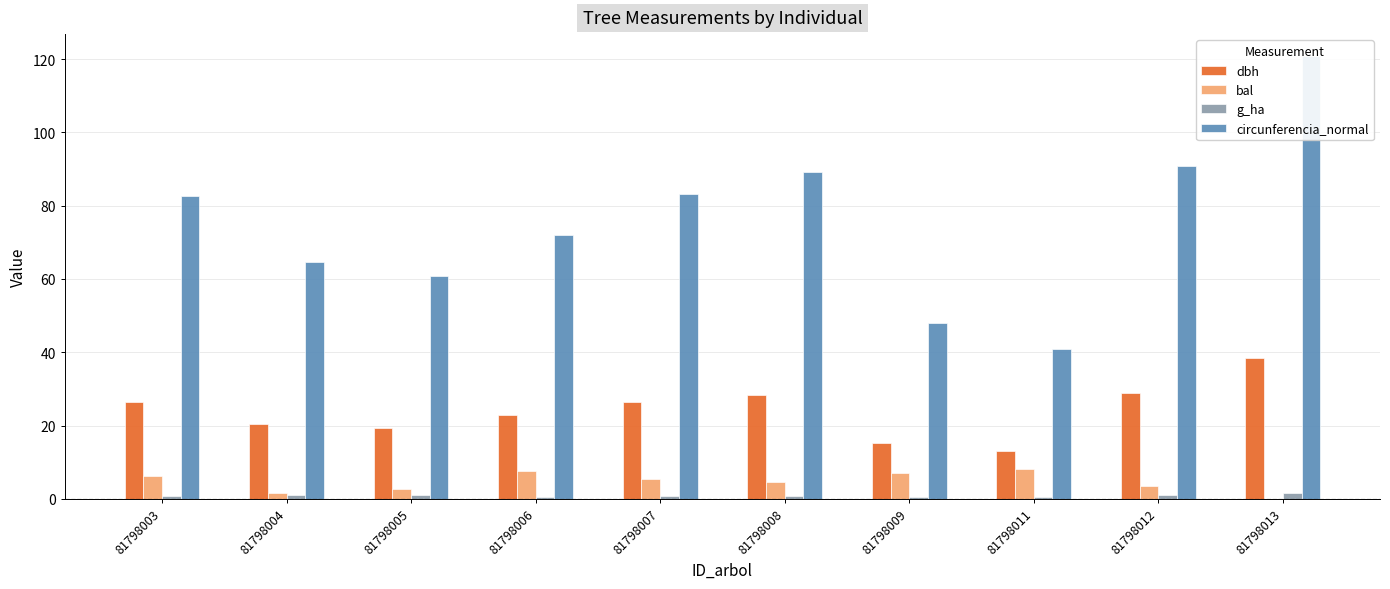

What is the spread (max minus min) of values at 81798007?

82.3